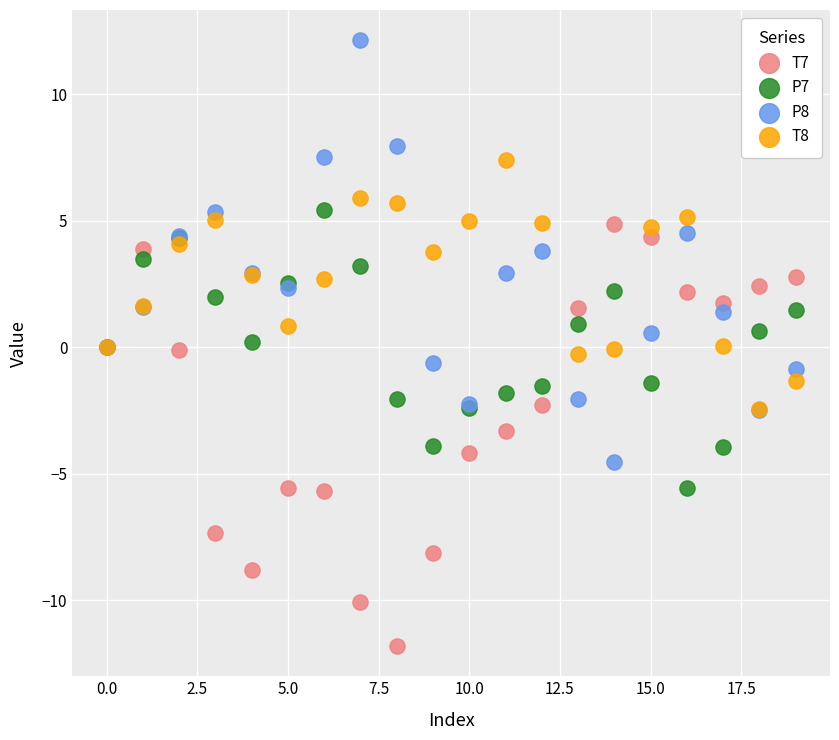

Which series contains the lowest Y value?

T7